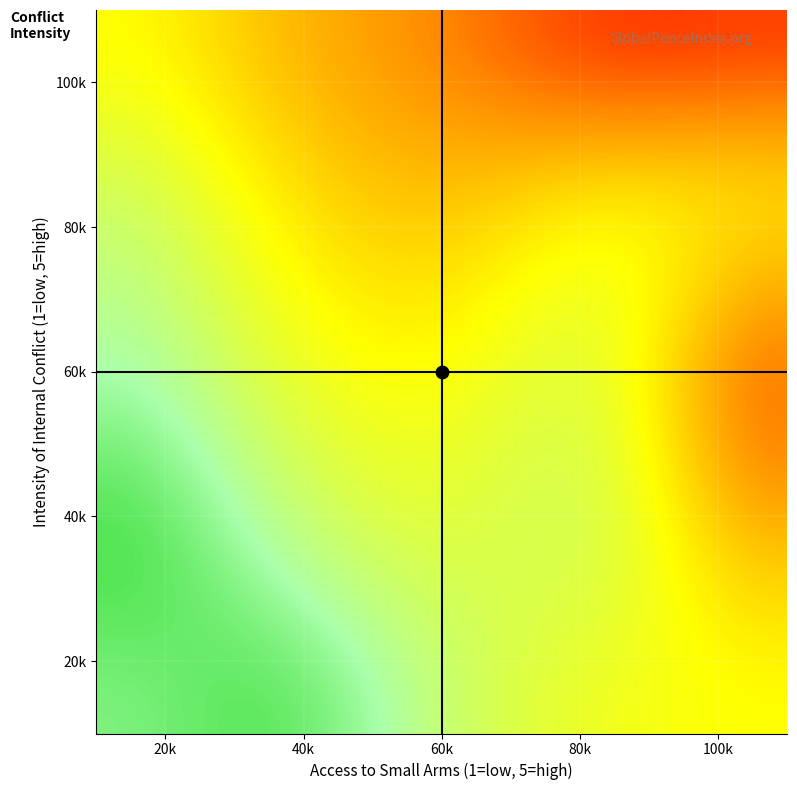

What is the difference between the highest and lowest values at intensity of internal conflict?

4.0